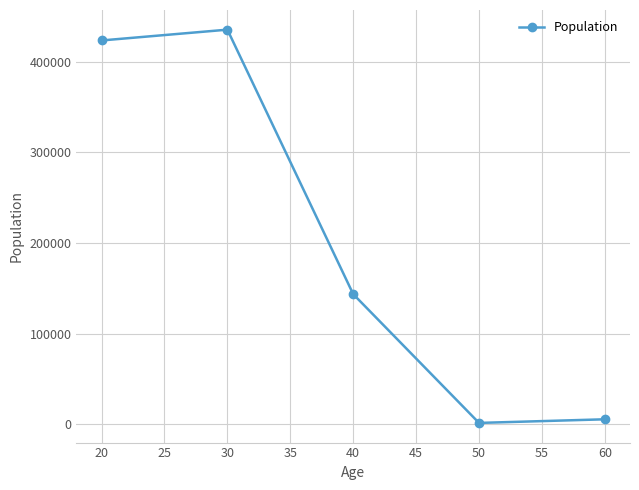

At which category does the data reach its first local peak?

30